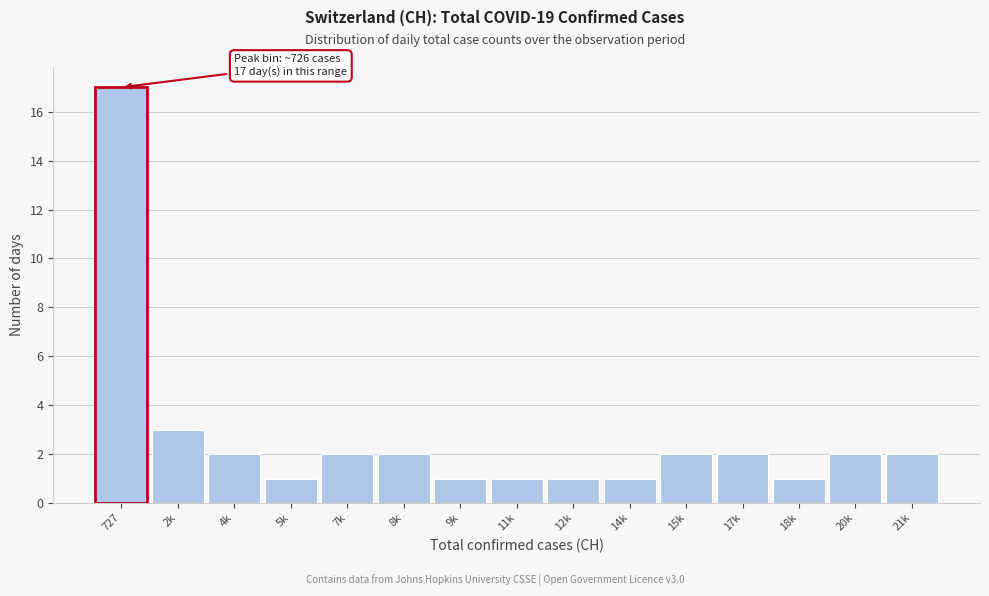

Reading left to right, what are all the values shown in this chart?

727=17	2k=3	4k=2	5k=1	7k=2	8k=2	9k=1	11k=1	12k=1	14k=1	15k=2	17k=2	18k=1	20k=2	21k=2